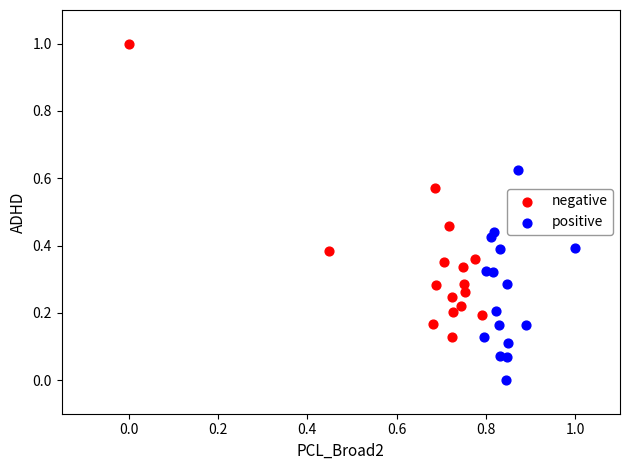

What are all the series names shown in the legend?

negative, positive